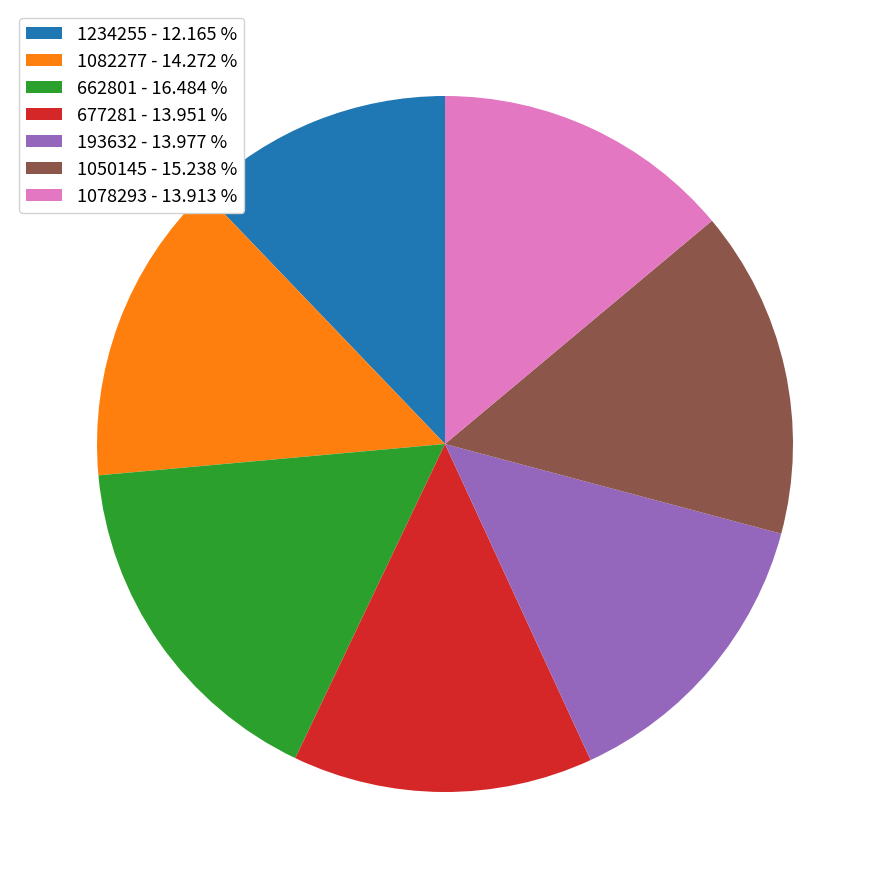

Approximately how many times larger is the value at 677281 - 13.951 % compared to 662801 - 16.484 %?

0.8